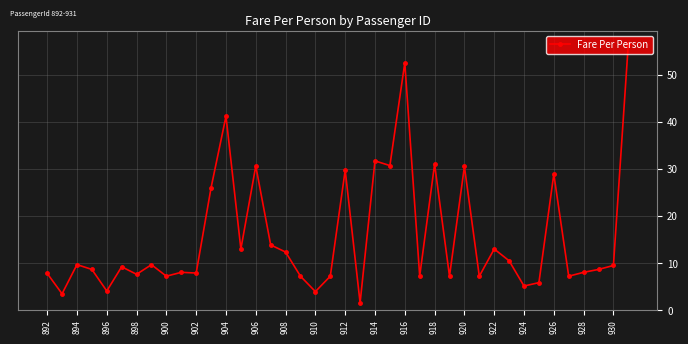

What is the minimum value shown in the chart?

1.6